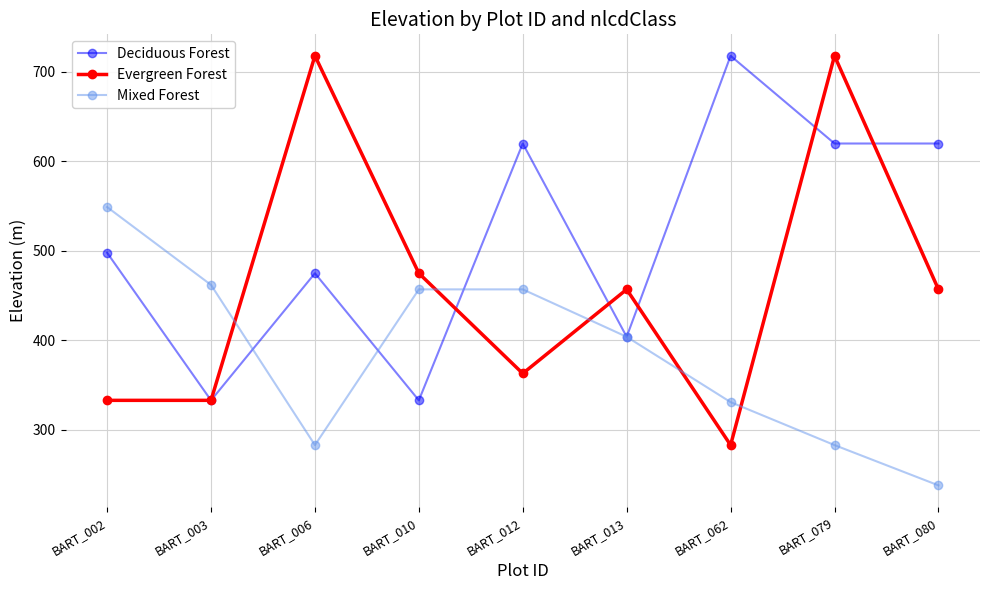

How many data points in Deciduous Forest are less than 498?

4